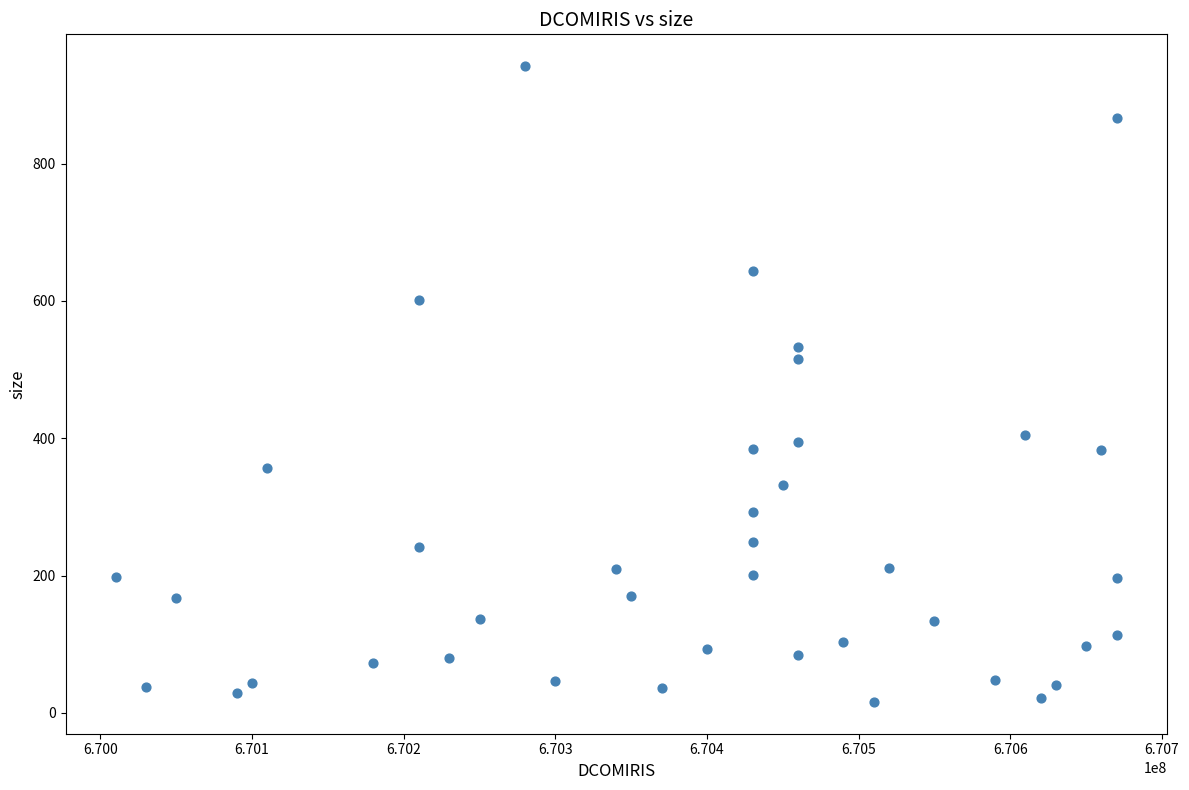

What is the range of X values (max minus min)?

660103